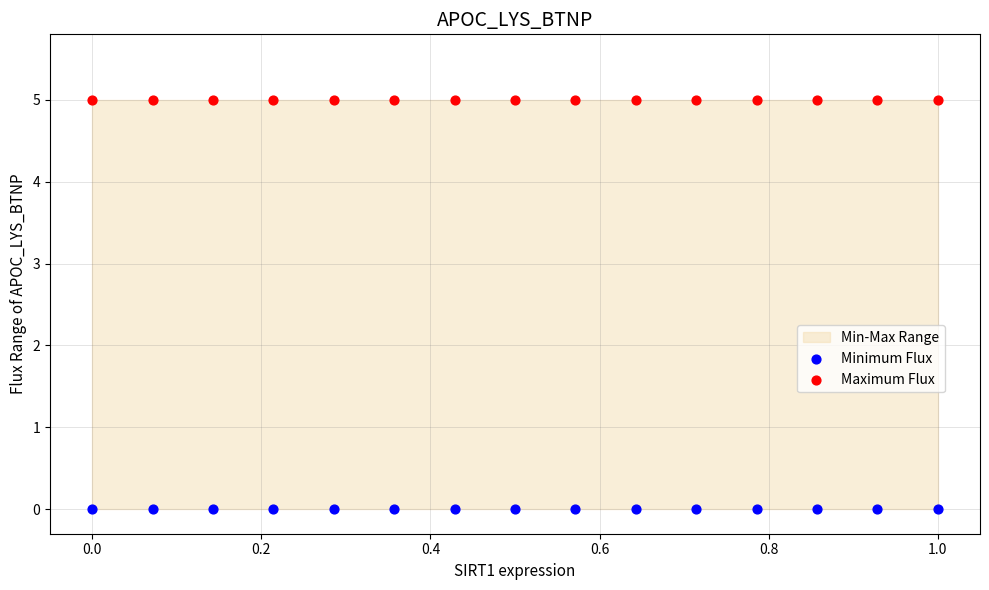

Which series reaches the minimum Y coordinate?

Minimum Flux